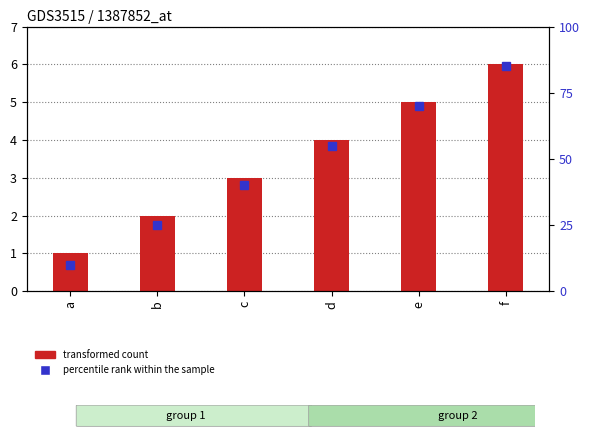

What is the value of the transformed count bar at the 1st from the left?

1